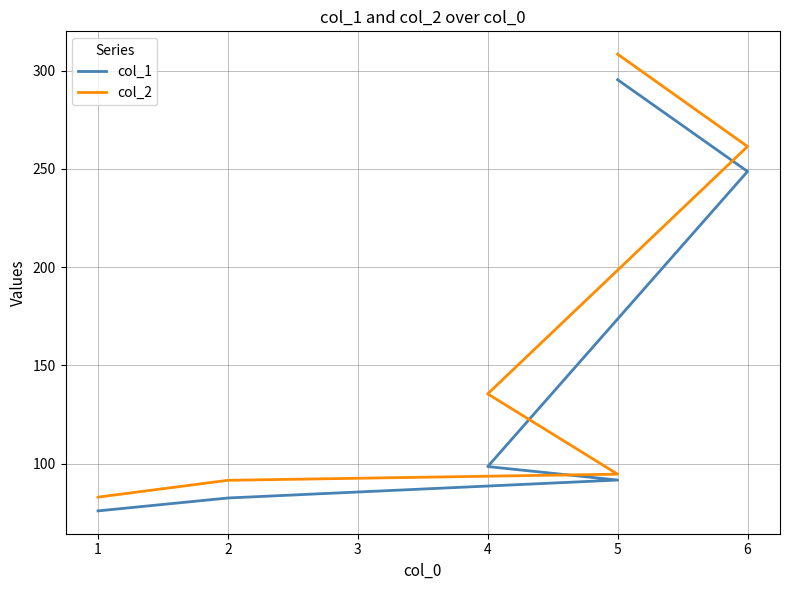

What is the average value of the col_1 series?

148.8